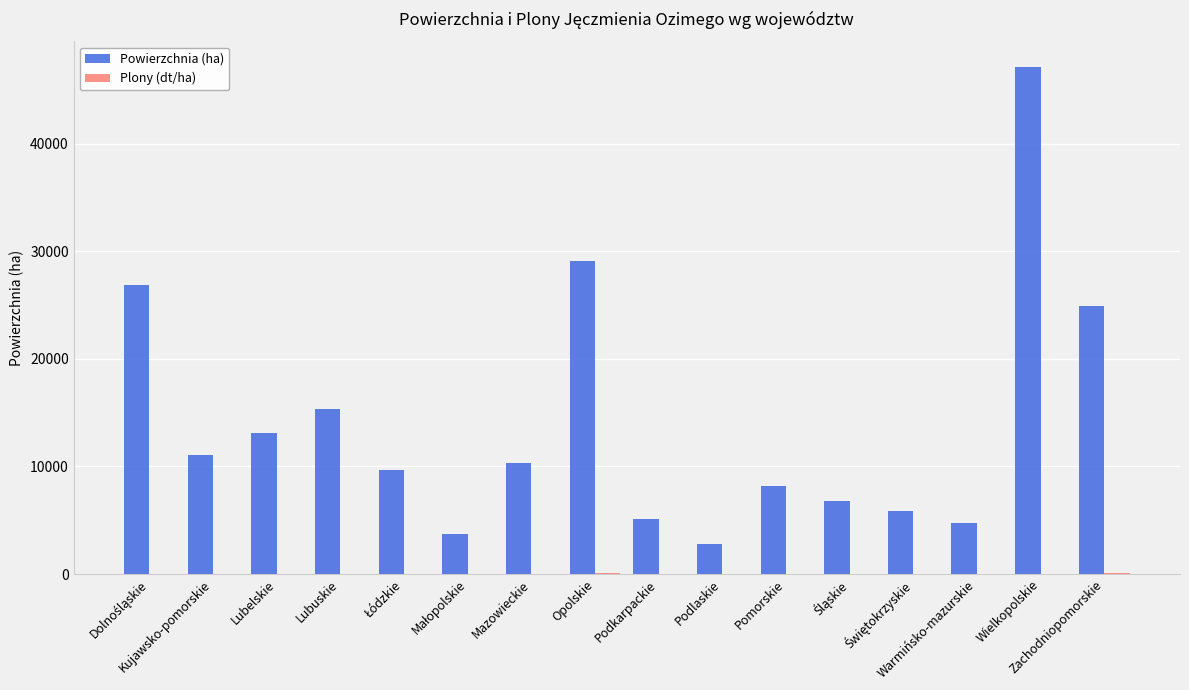

What is the sum of all Powierzchnia (ha) values?

224762.0